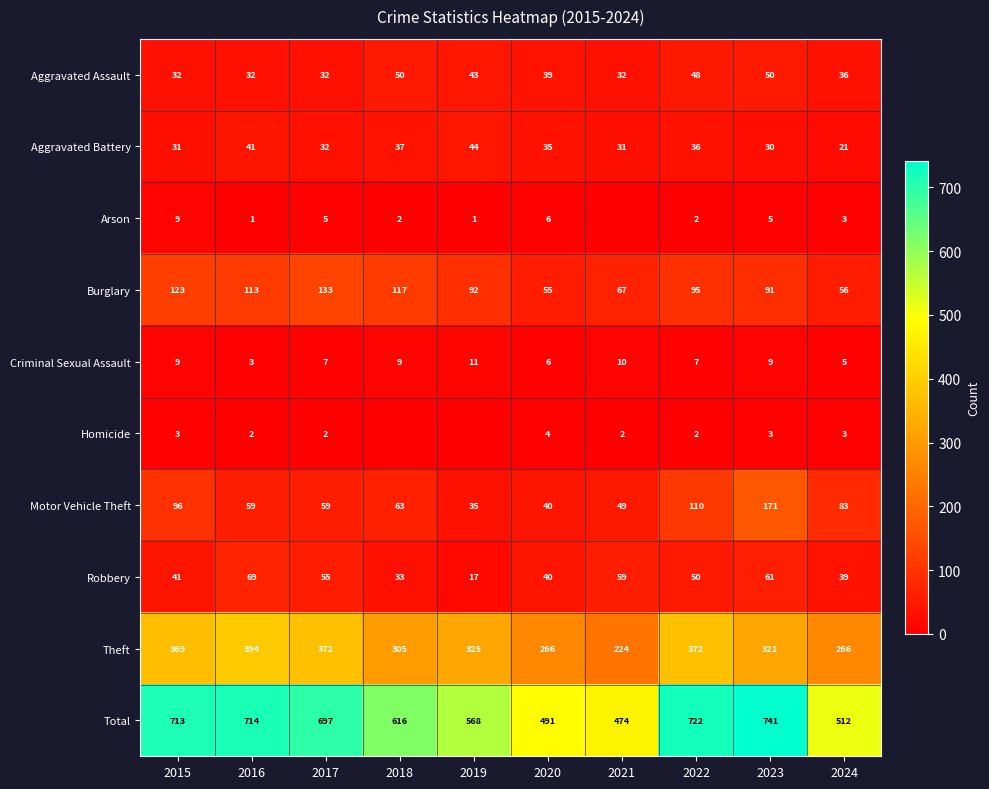

Which has a higher value, 2022 or 2017?

2022